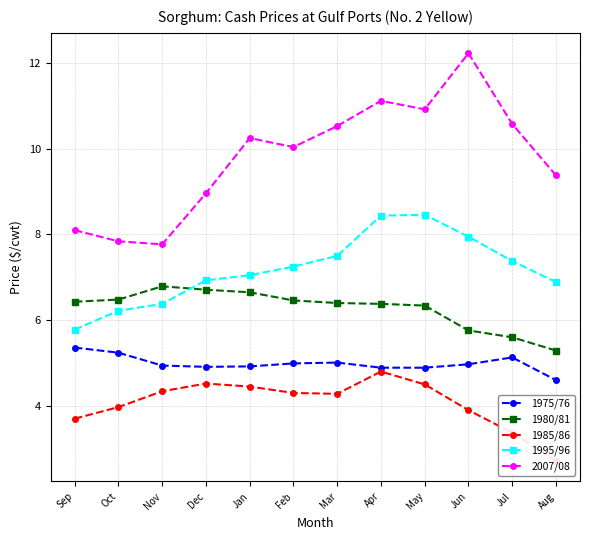

What is the value of the 1975/76 point at the 8th from the left?

4.9